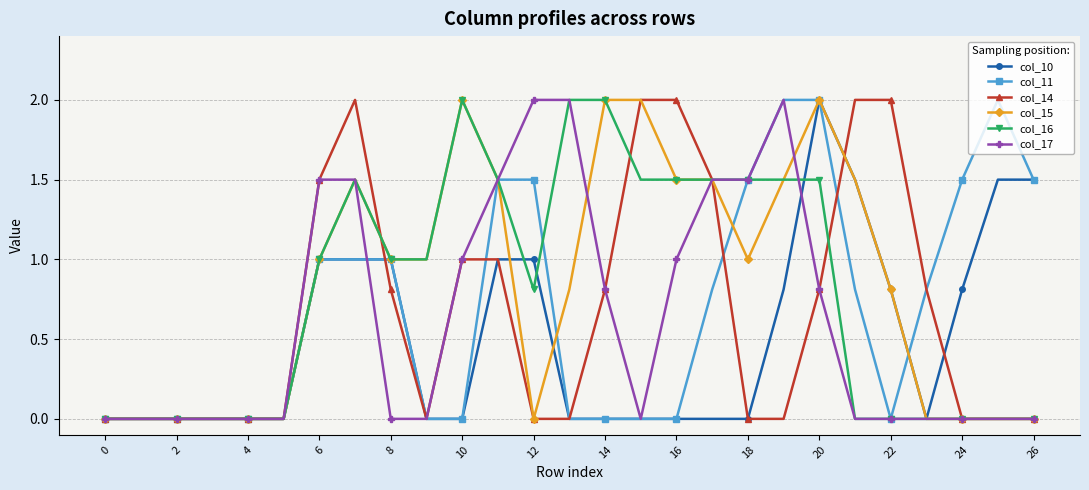

What is the value of the col_11 point at the 24th from the left?

0.8